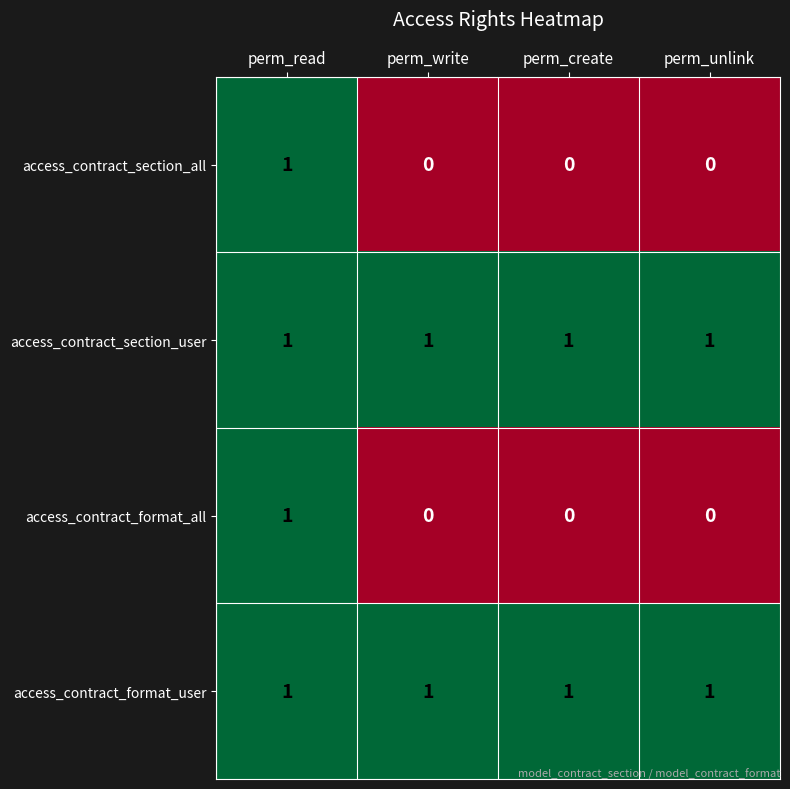

How many data points does each series have?

4